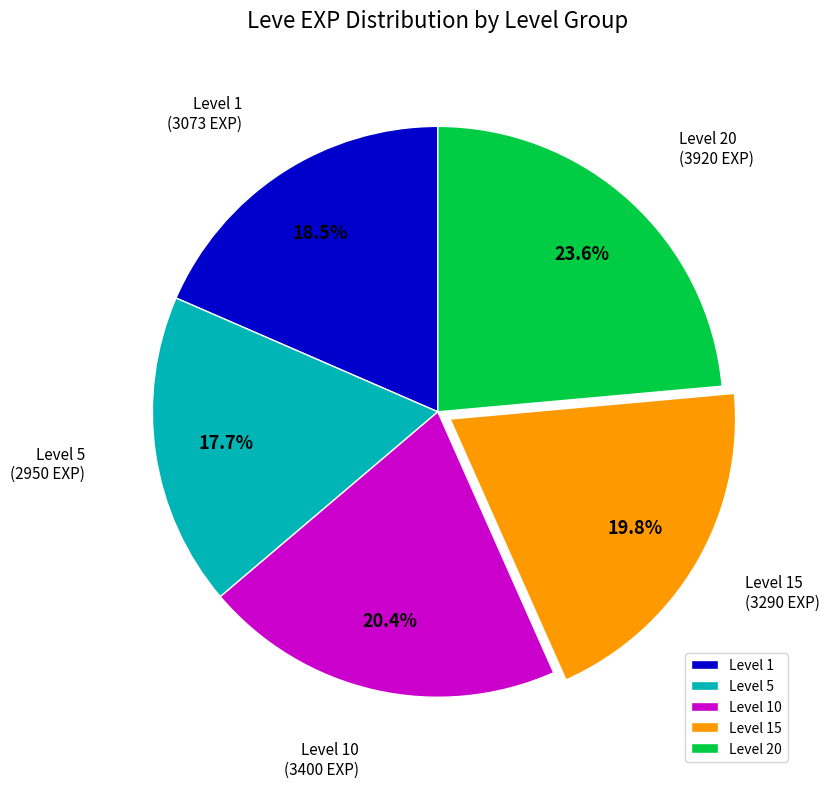

What is the smallest slice in the pie chart?

Level 5